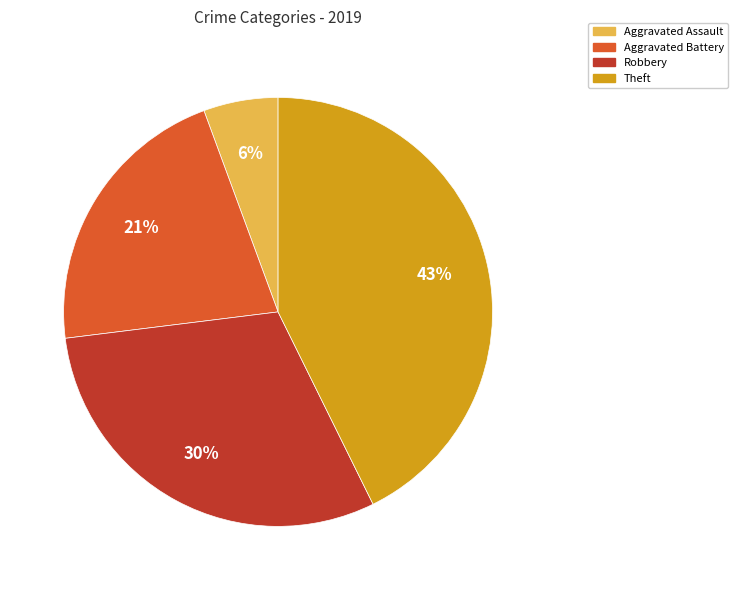

Is it true that Theft is 57% of the pie?

False